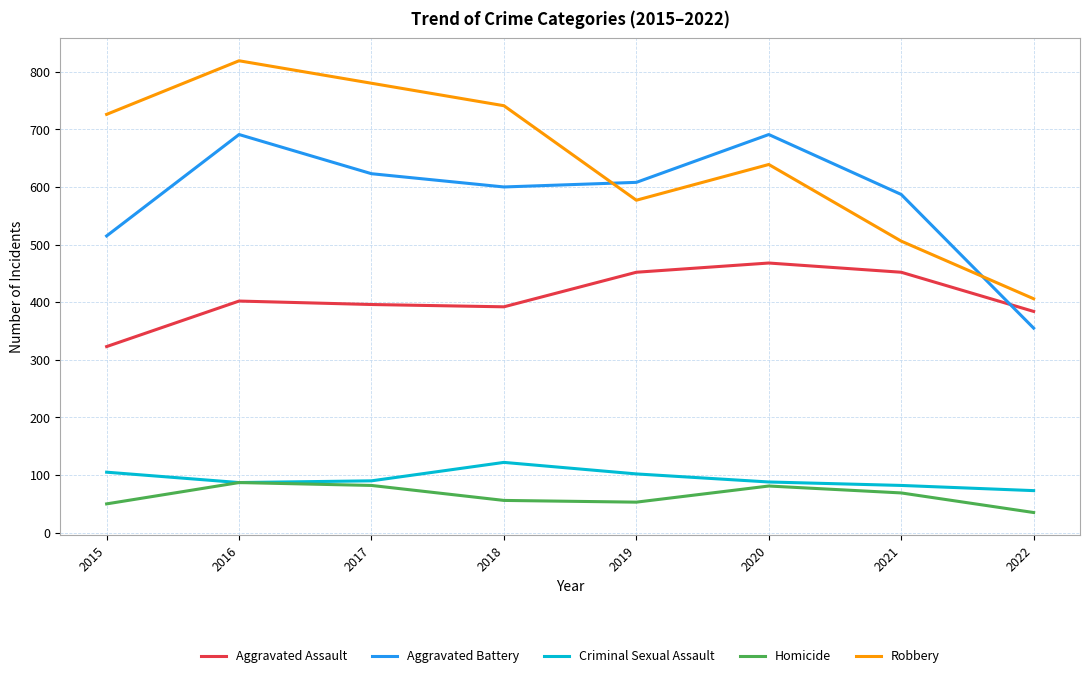

List the series in order of their peak value, highest first.

Robbery, Aggravated Battery, Aggravated Assault, Criminal Sexual Assault, Homicide